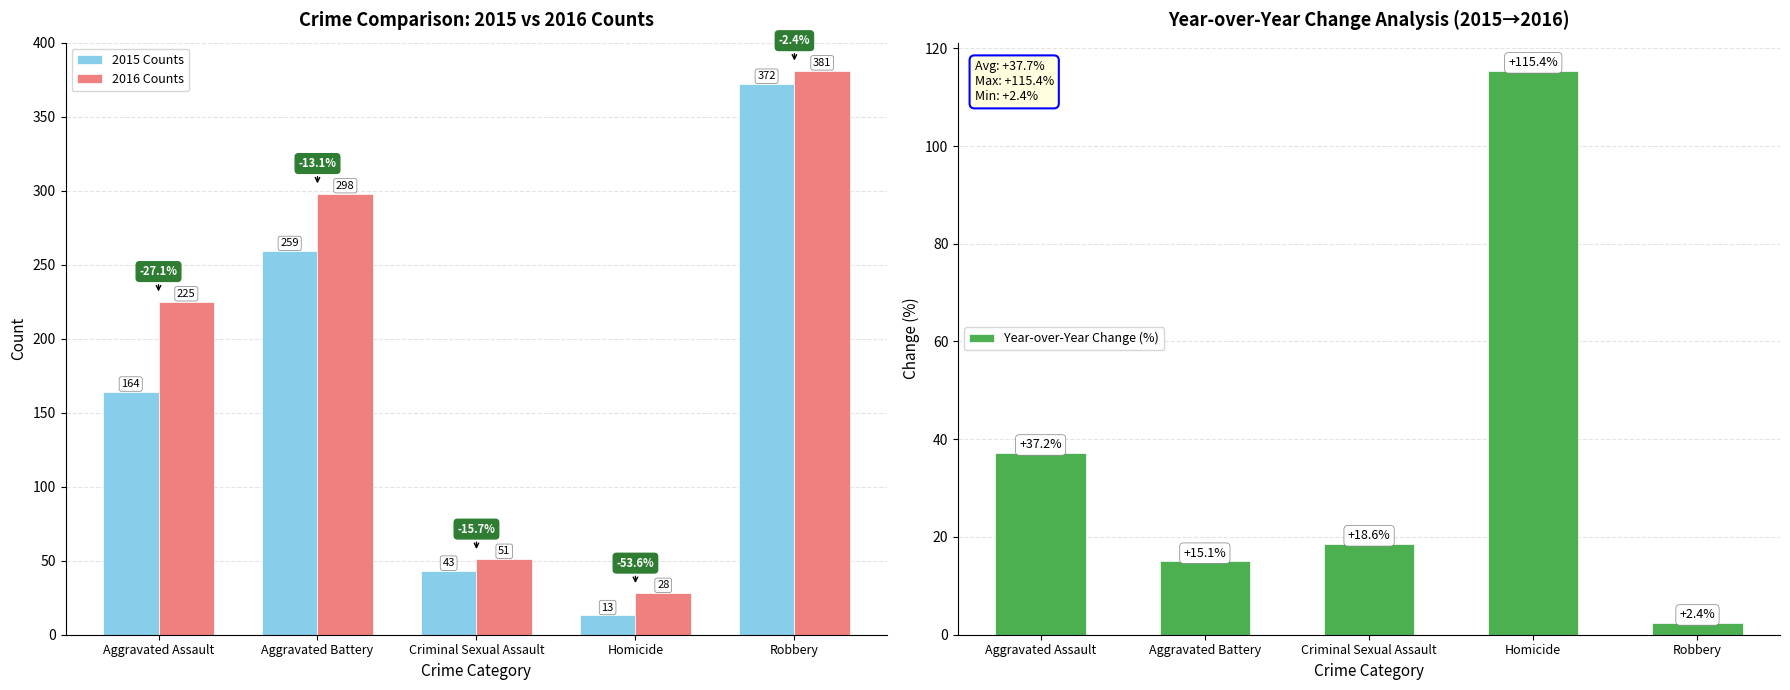

Which series has the largest range (max minus min)?

2015 Counts